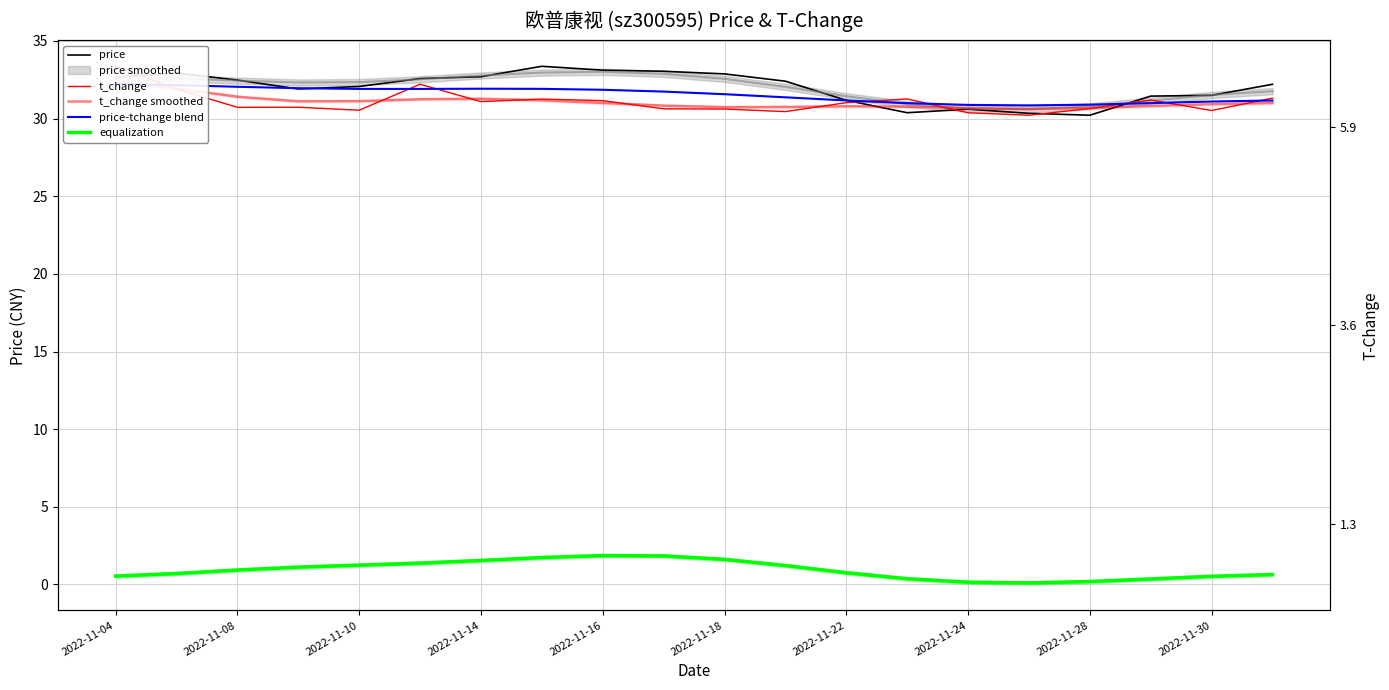

What is the highest value of the price series?

33.4